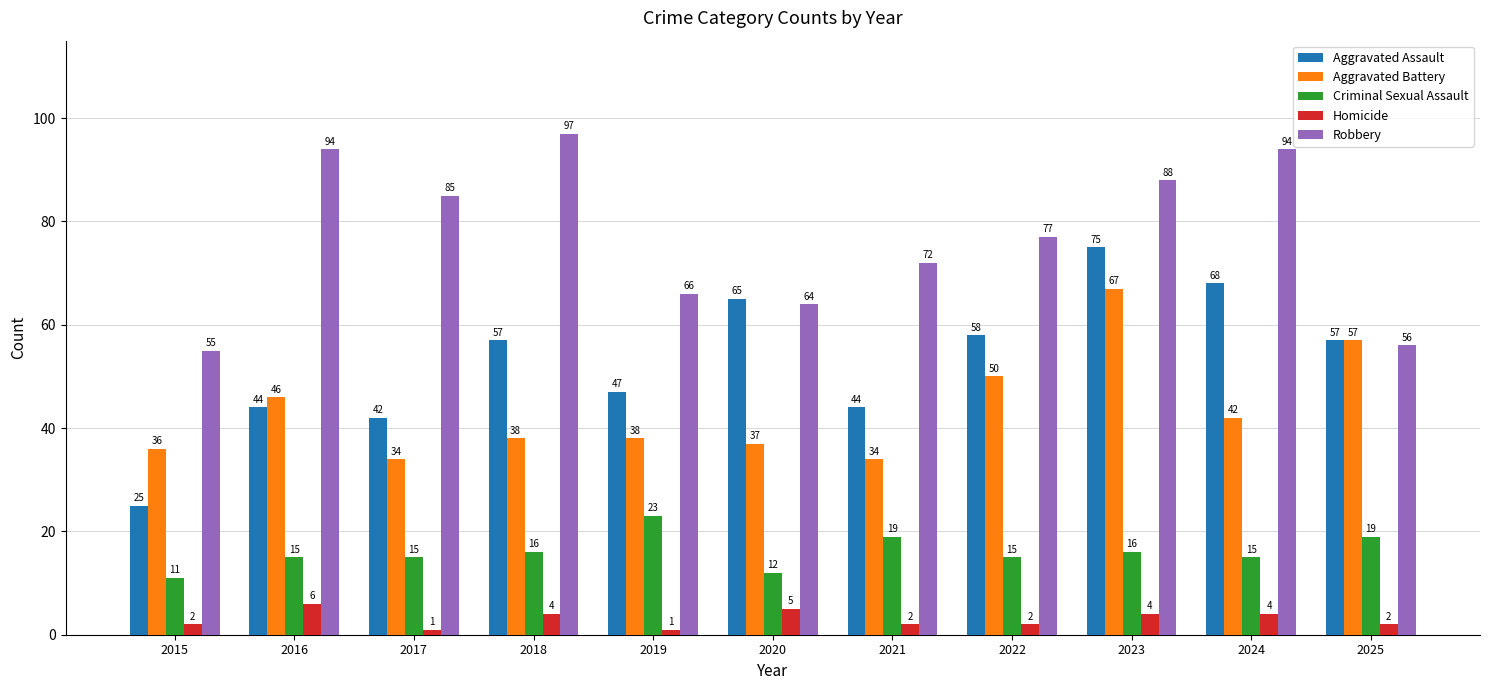

At how many categories does at least one series exceed 13?

11